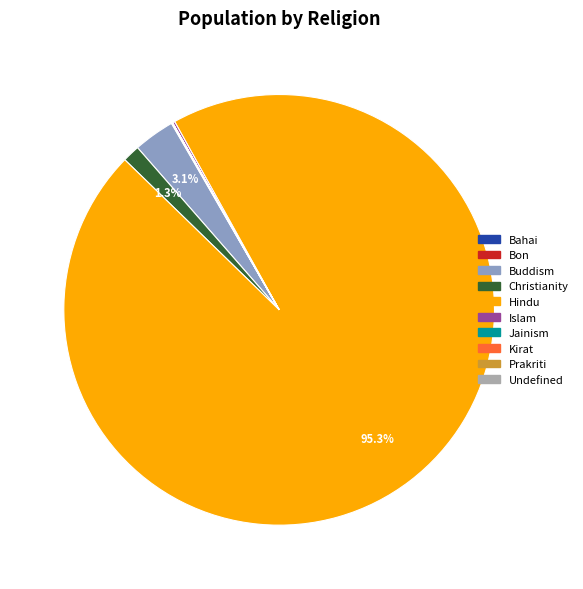

What is the largest slice in the pie chart?

Hindu